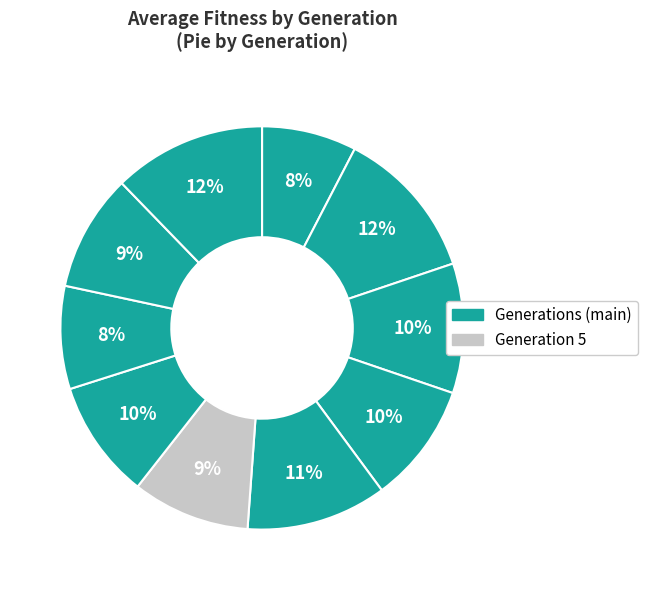

Count the number of slices in the pie.

10